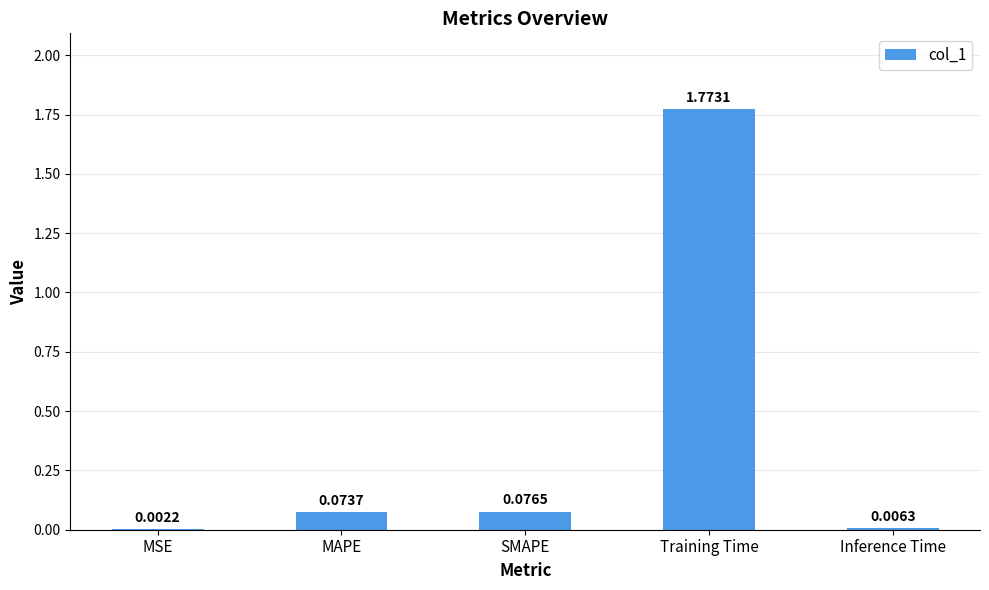

What is the sum of all values?

1.9